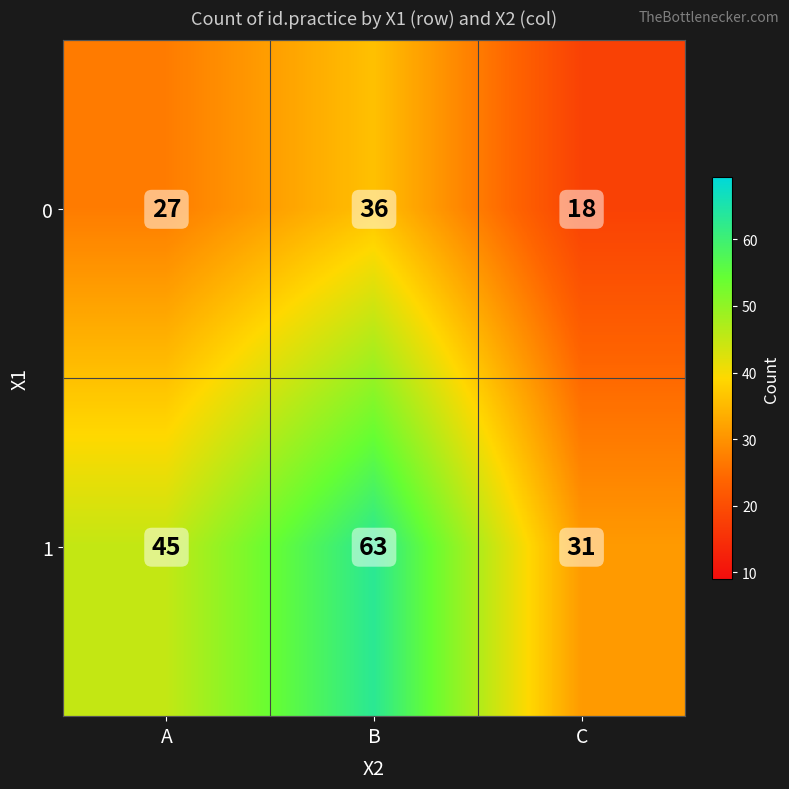

Which label corresponds to the largest value in the chart?

B